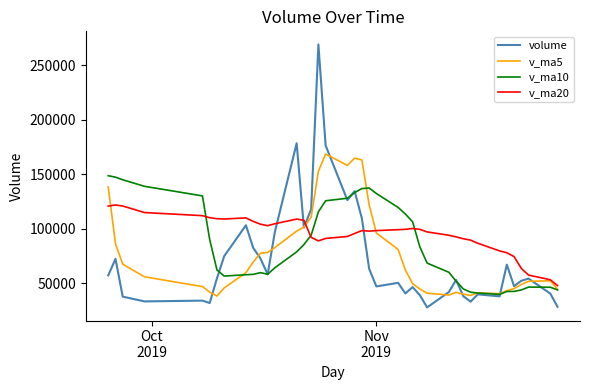

What is the average value of the v_ma20 series?

95550.9